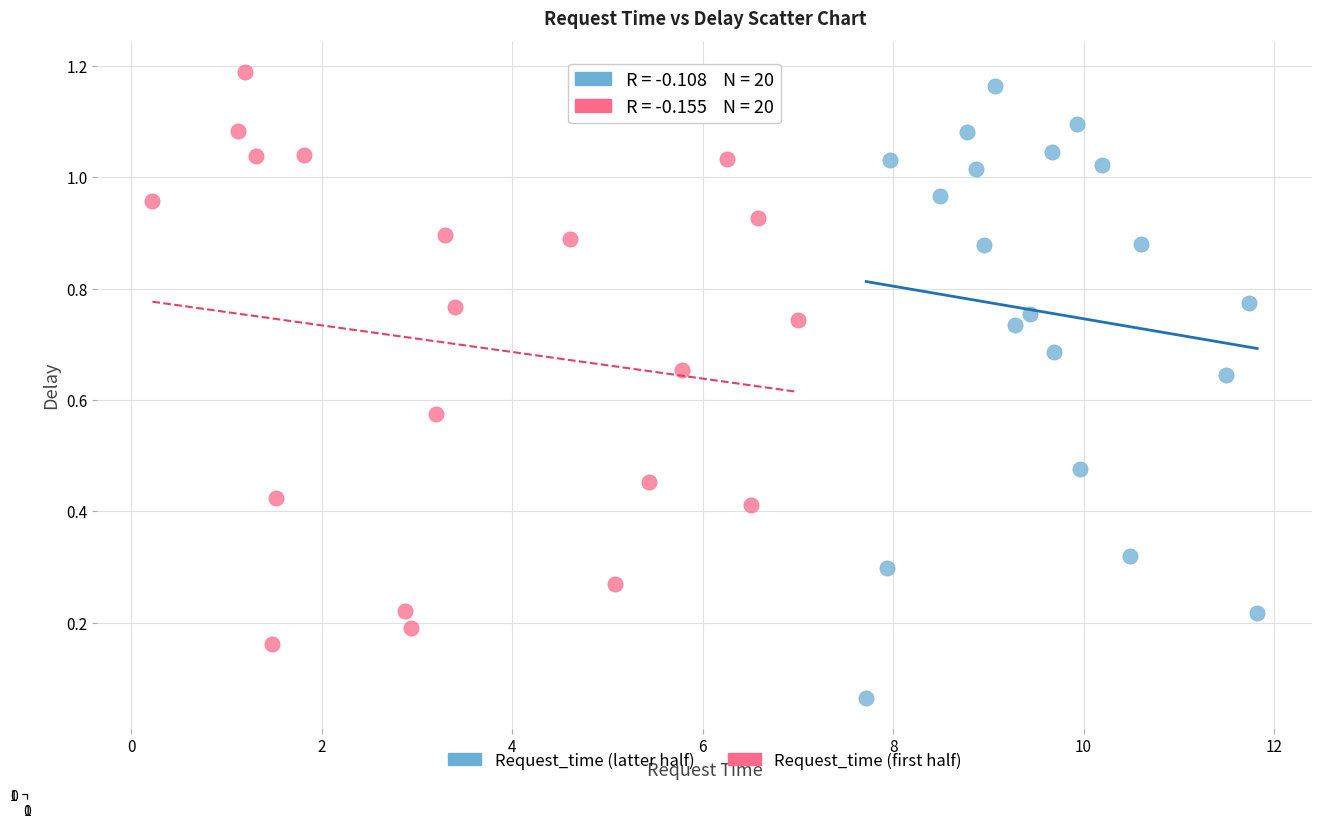

Which series reaches the minimum Y coordinate?

Request_time (latter half)